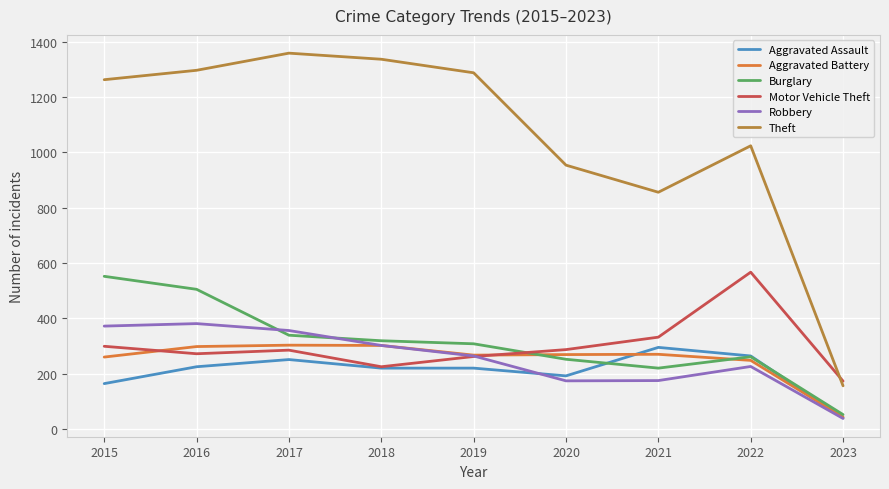

What is the spread (max minus min) of values at 2022?

798